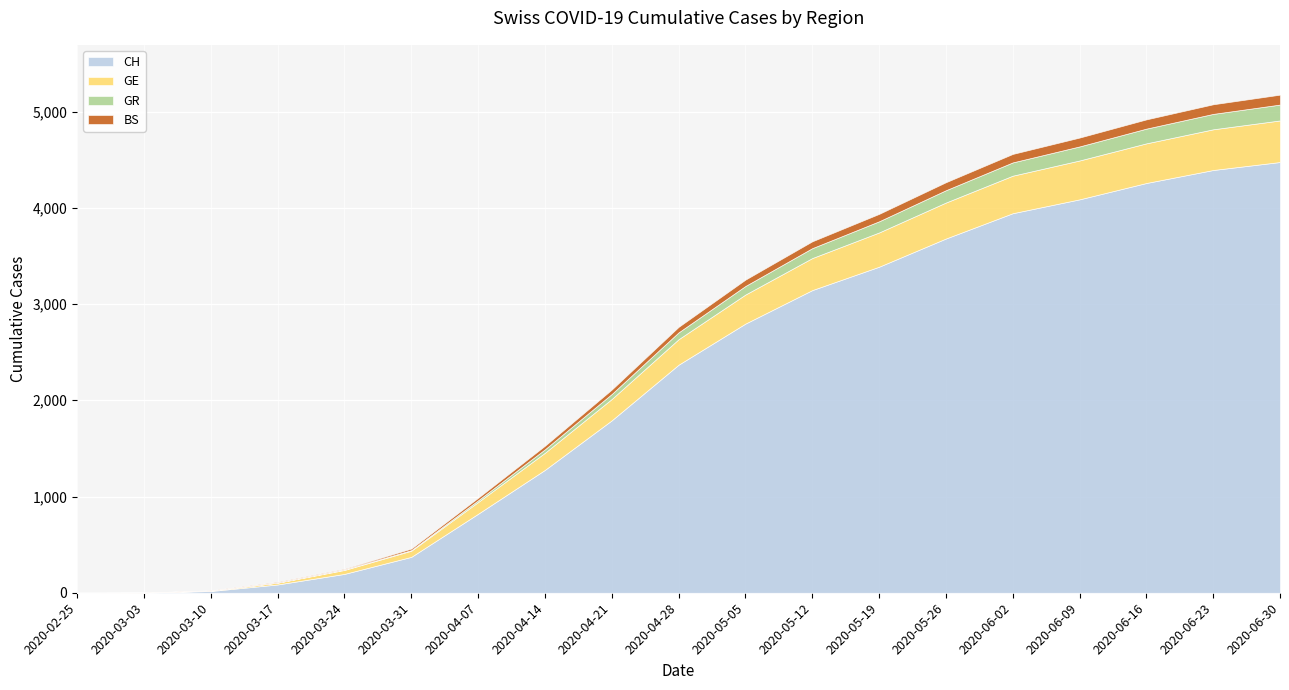

The GR series shows 0 at 2020-03-03. True or false?

True